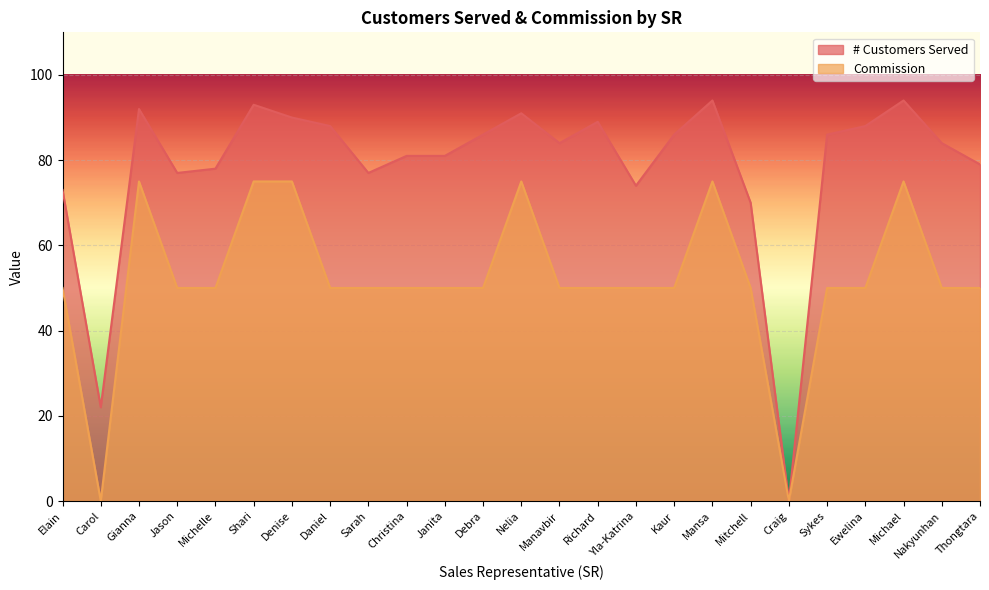

How many lines are shown in the chart?

2